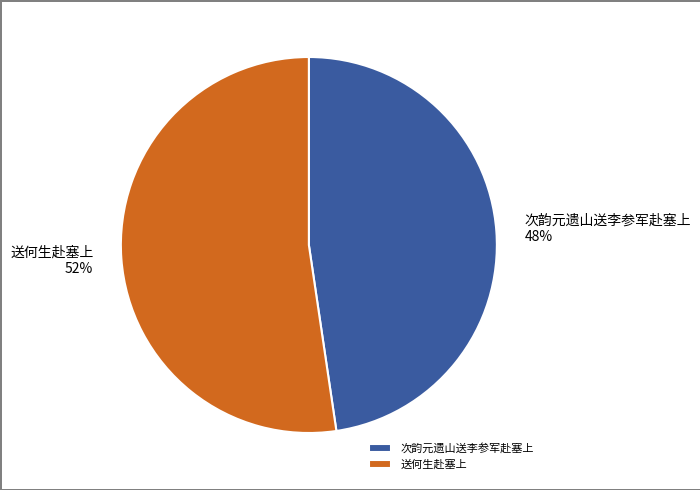

To the nearest percent, what is the combined percentage of 送何生赴塞上 and 次韵元遗山送李参军赴塞上?

100%